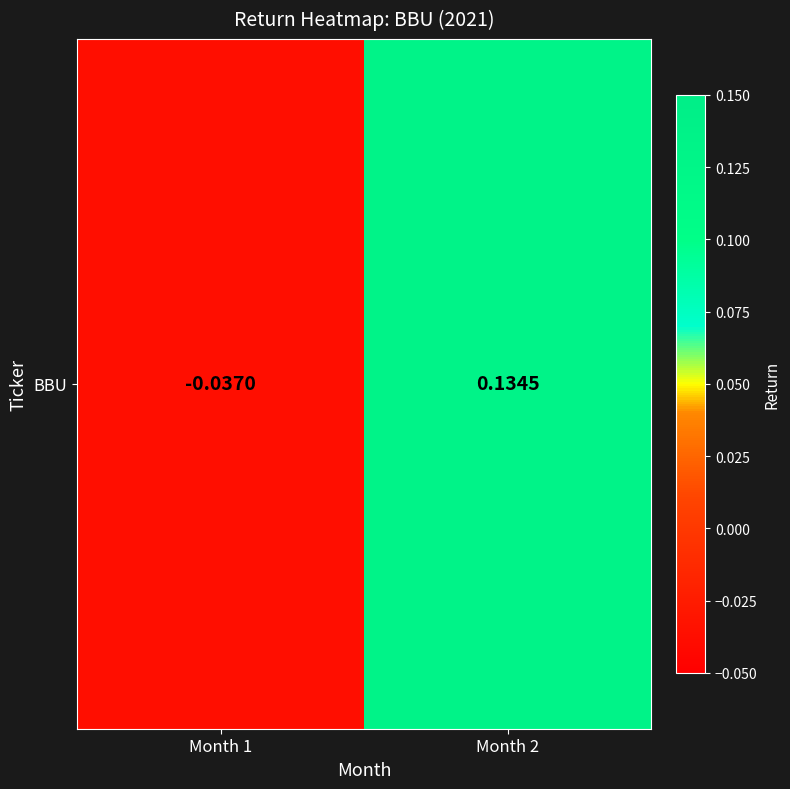

List the labels in order of value, largest first.

Month 2, Month 1